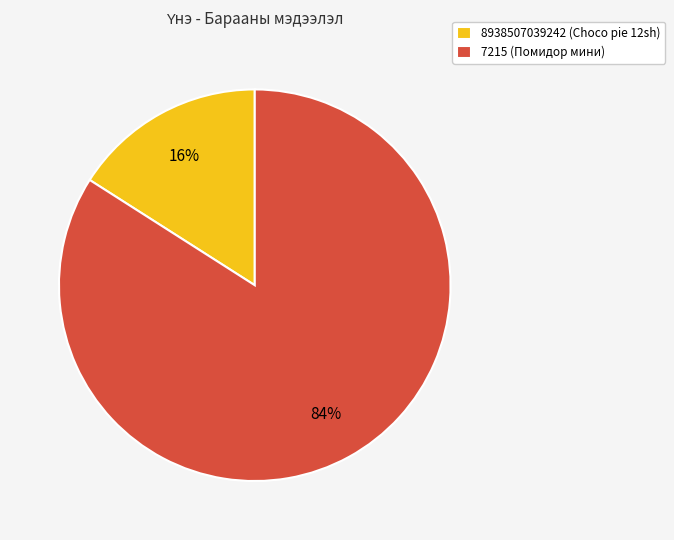

Rank the categories by value from lowest to highest.

8938507039242 (Choco pie 12sh), 7215 (Помидор мини)